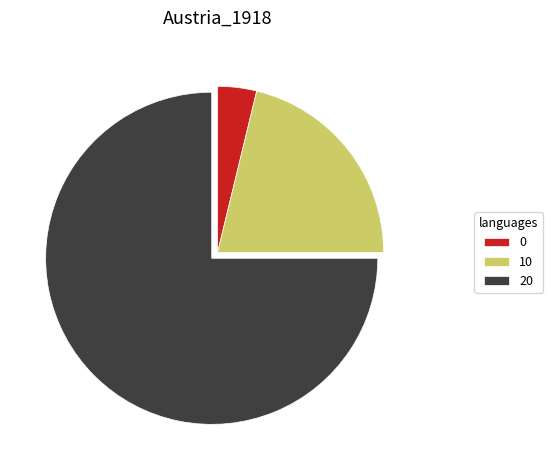

Which has a higher value, 20 or 10?

20